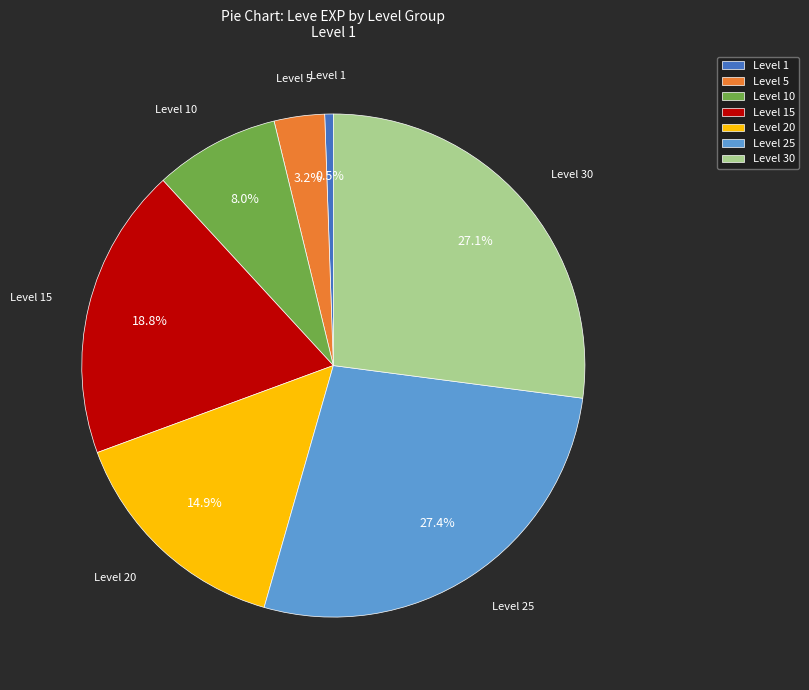

Approximately how many times larger is the value at Level 15 compared to Level 20?

1.3